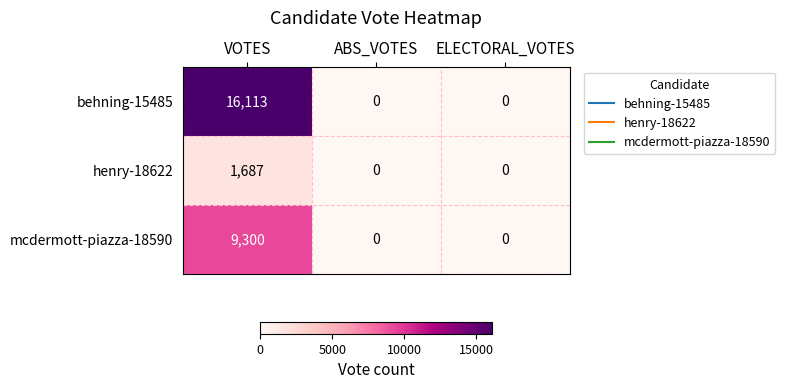

At which category does the chart reach its peak across all series?

VOTES